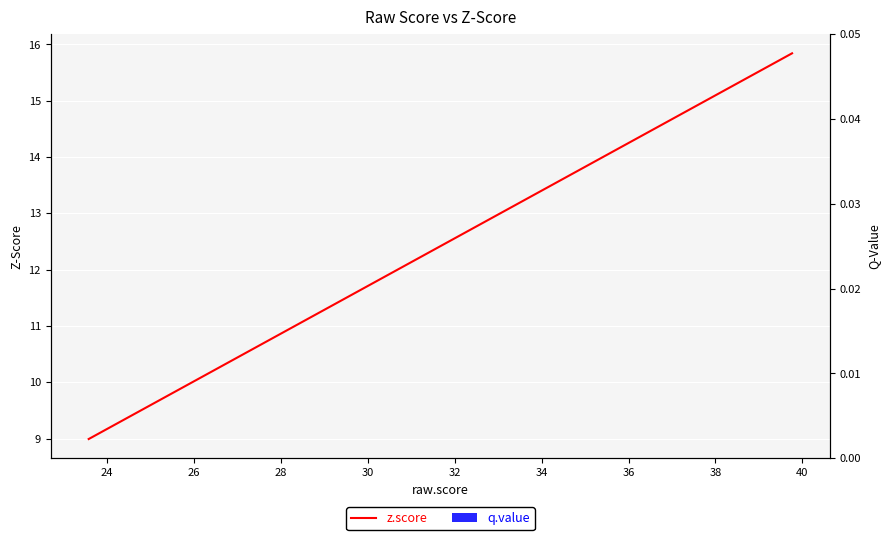

How many groups of bars are there?

20